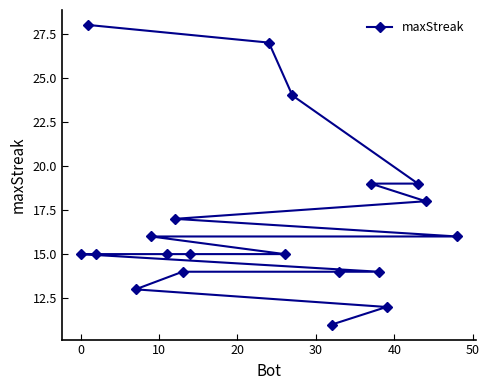

What is the smallest value displayed?

11